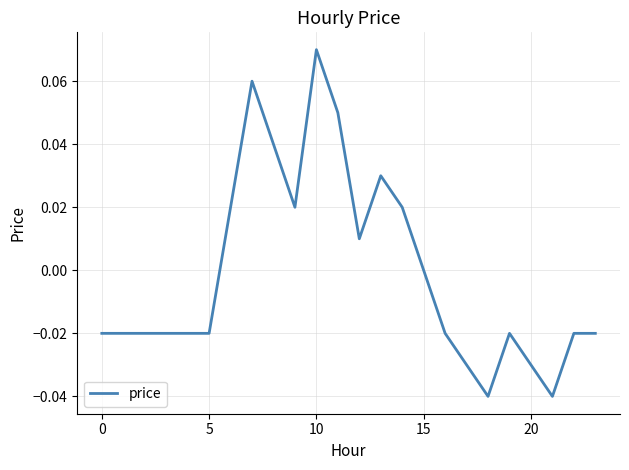

Where is the first local maximum?

7